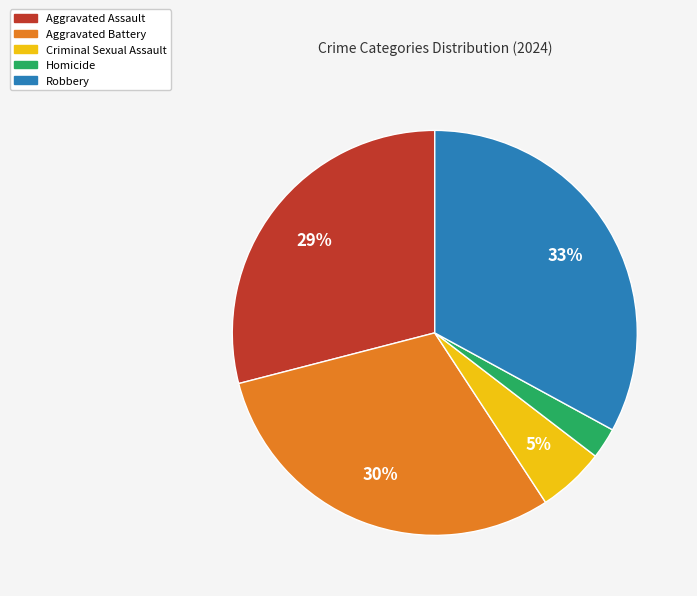

Count the number of slices in the pie.

5